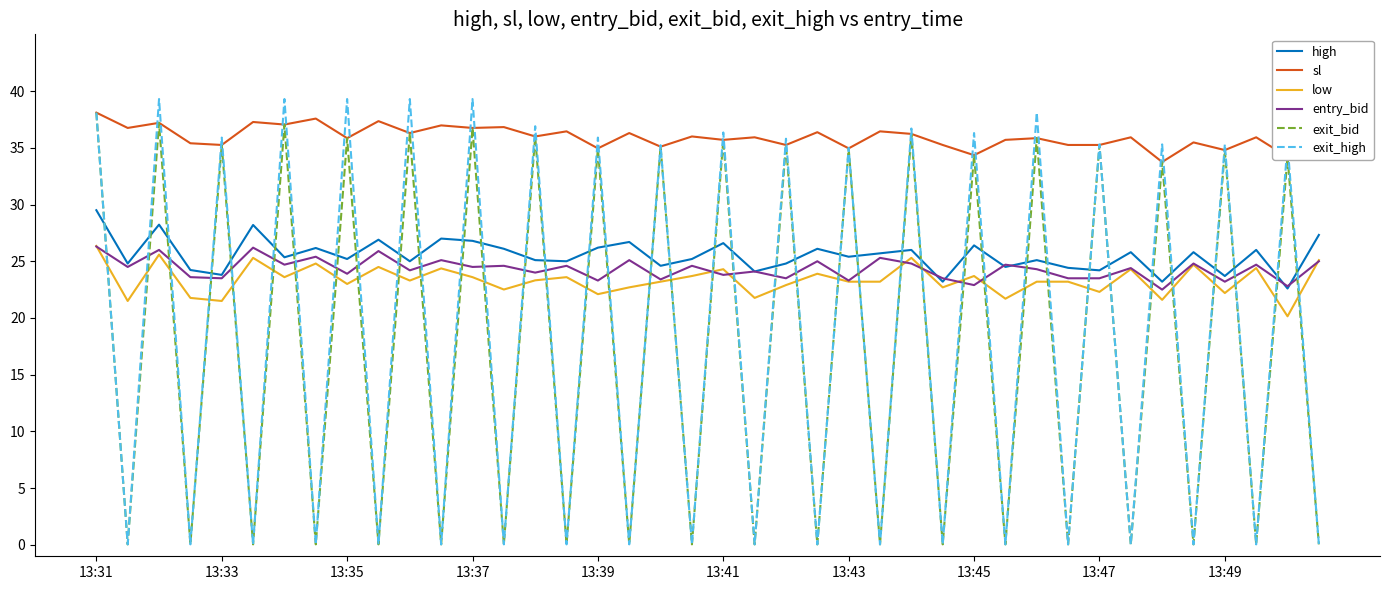

True or false: sl and entry_bid intersect in this chart.

False